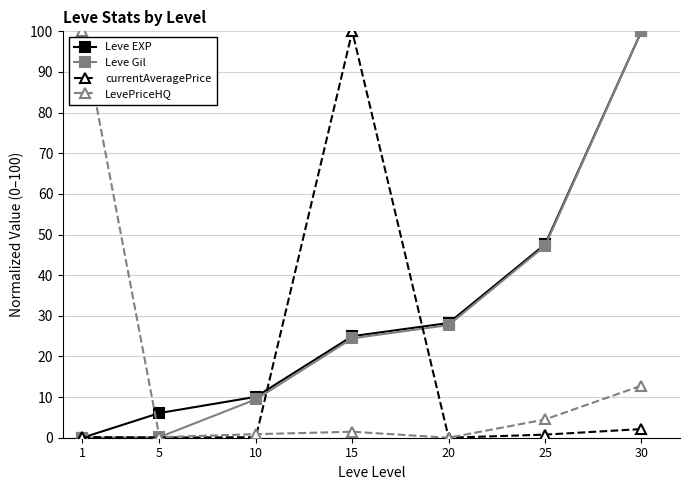

How many lines are shown in the chart?

4